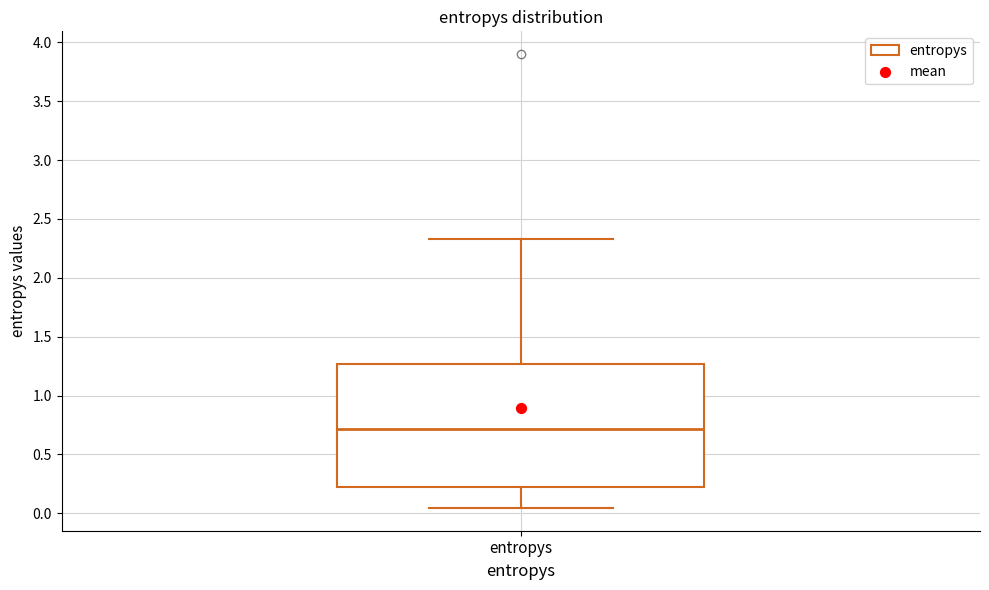

Transcribe this box plot: give where the median line is, the range the box spans, and where the two whiskers end, as read against the y-axis. The values are not printed on the chart, so give them approximately, as read against the axis.

median 0.70, box 0.20 to 1.25, whiskers 0.05 to 2.35